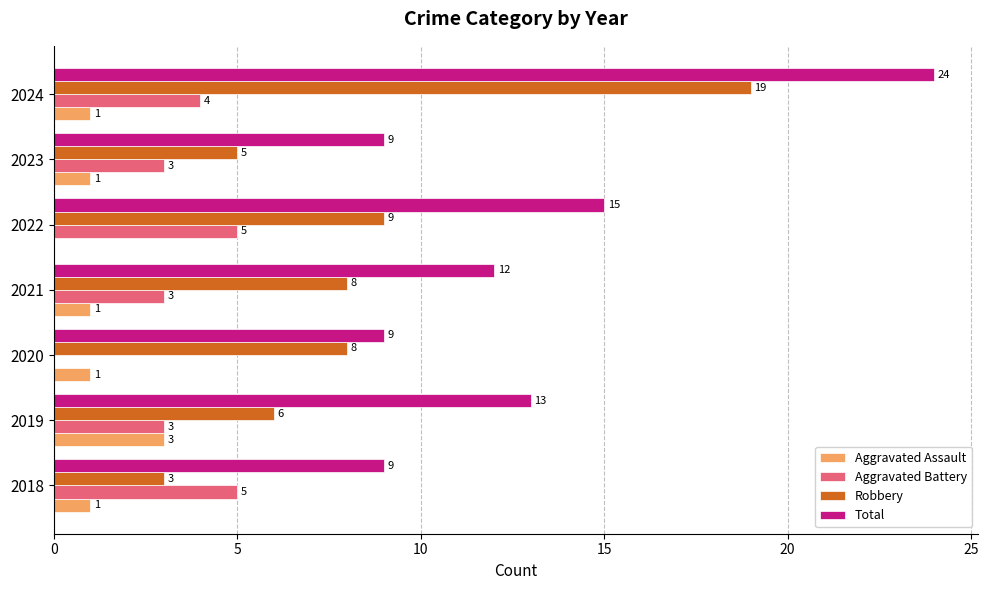

At which category is the sum across all series the highest?

2024